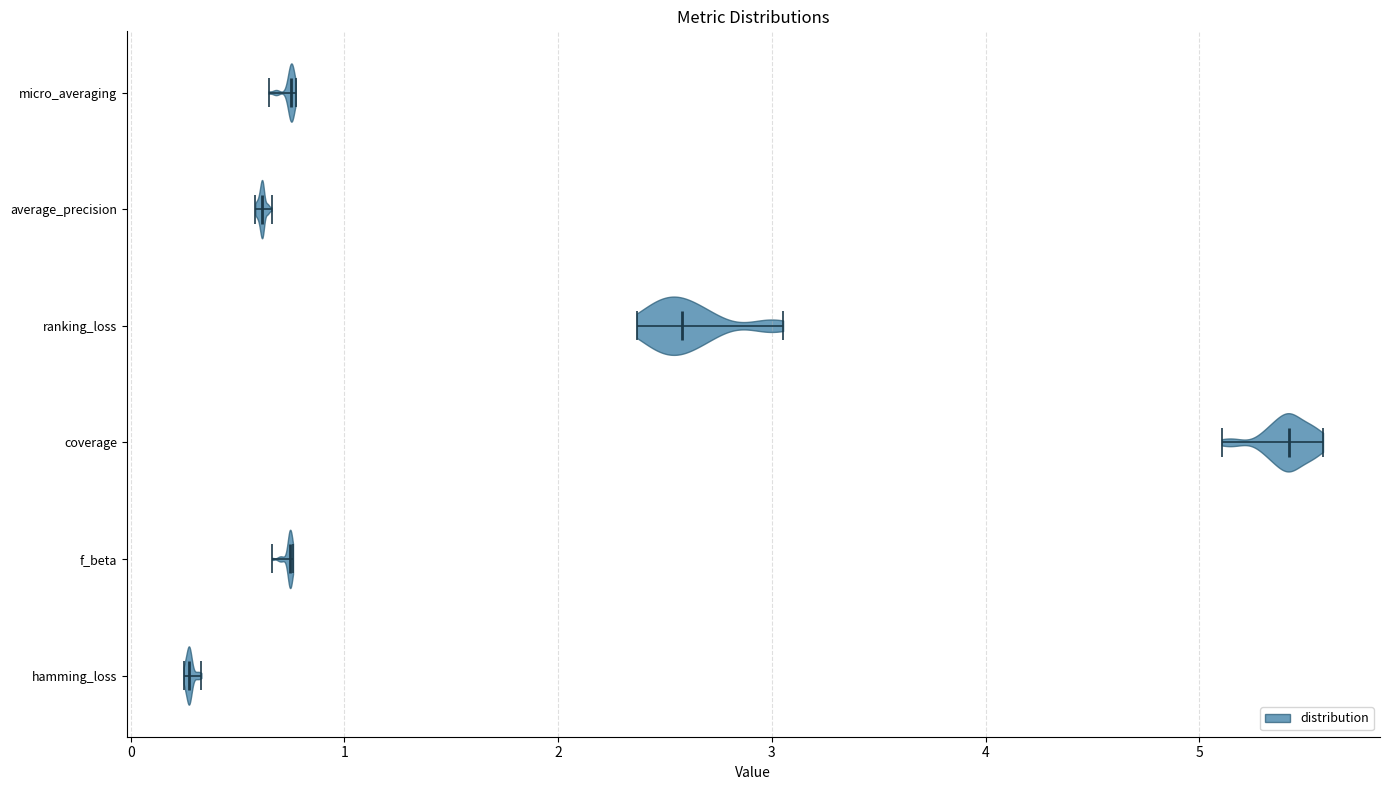

Where does the median line of the violin for micro_averaging sit on the x-axis? The values are not printed on the chart, so give them approximately, as read against the axis.

0.8